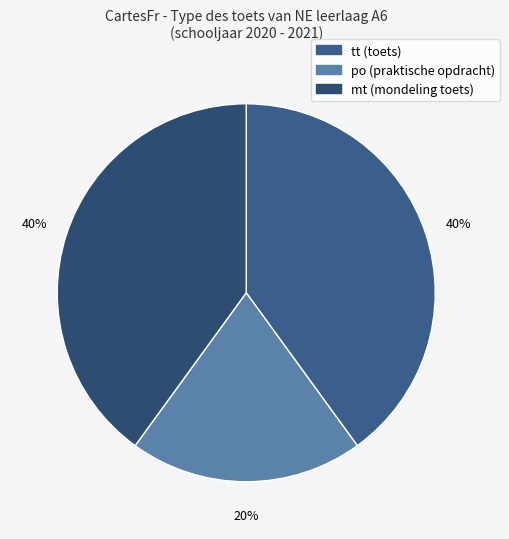

To the nearest percent, what is the difference between the largest and smallest slice percentages?

20%